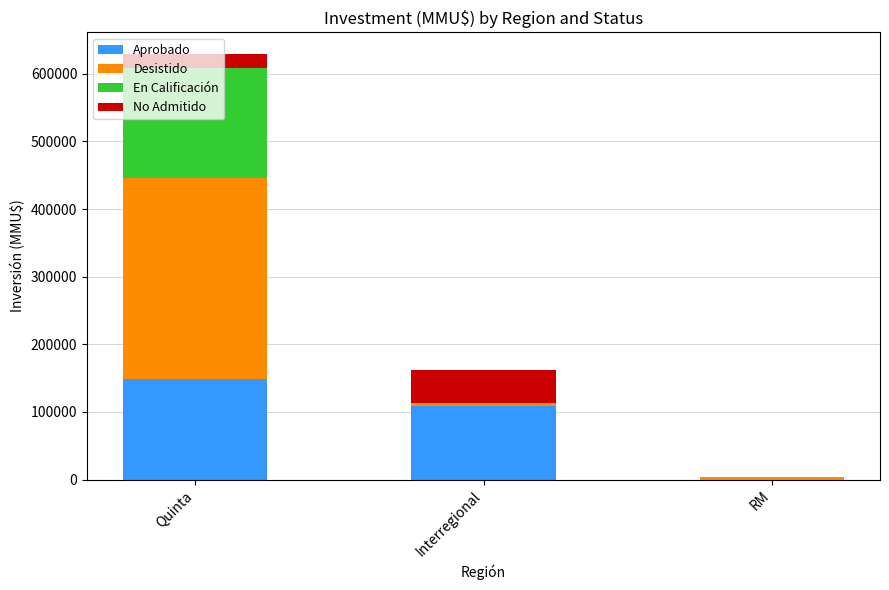

Is it true that Aprobado equals 148101 at Quinta?

True